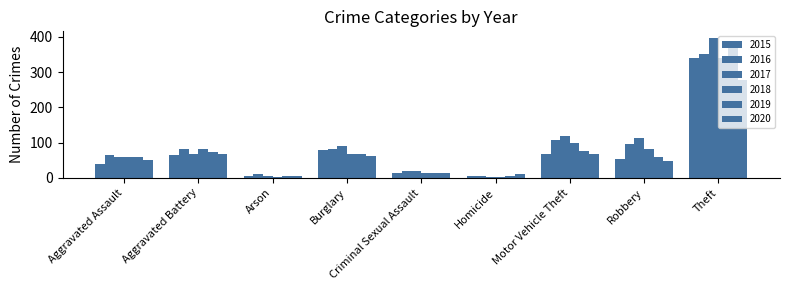

True or false: 2017 has a value of 69 at Aggravated Battery.

True